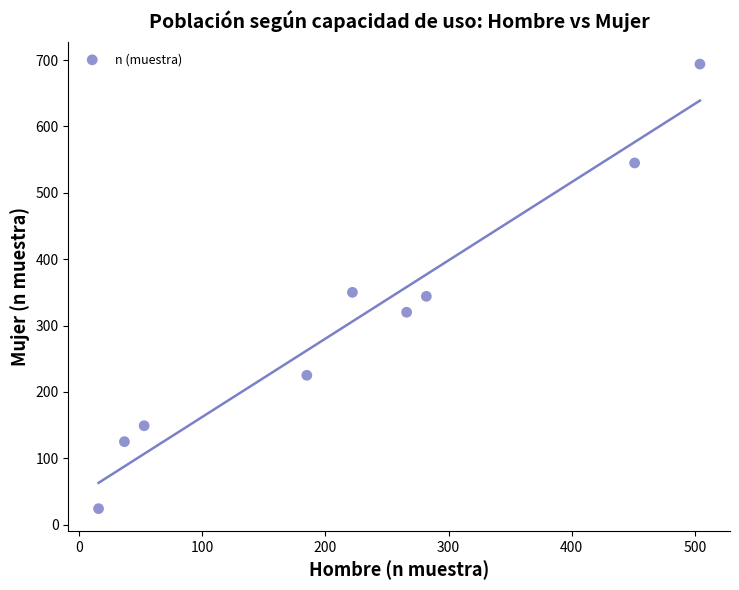

What is the range of Y values (max minus min)?

670